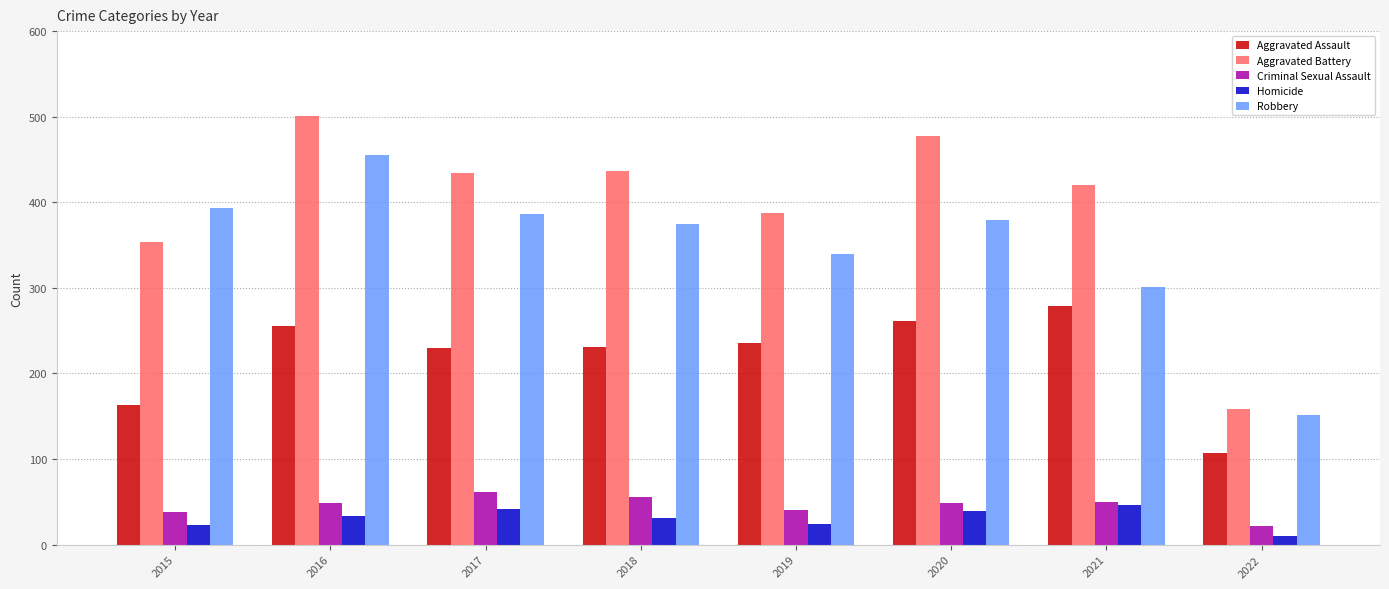

Between 2015 and 2019, which series saw the biggest shift?

Aggravated Assault